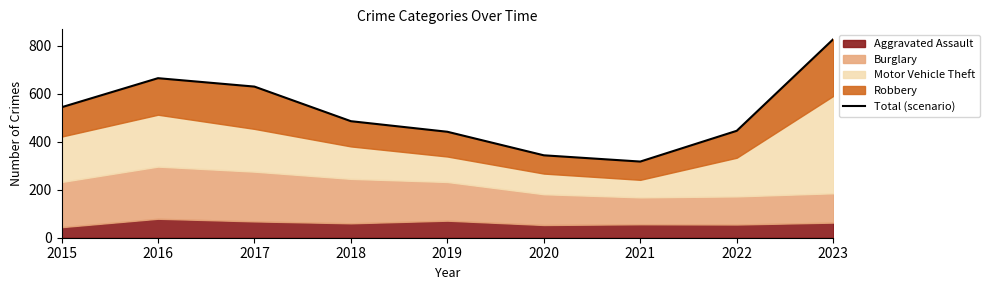

List the labels in order of value, largest first.

2023, 2016, 2017, 2015, 2018, 2022, 2019, 2020, 2021